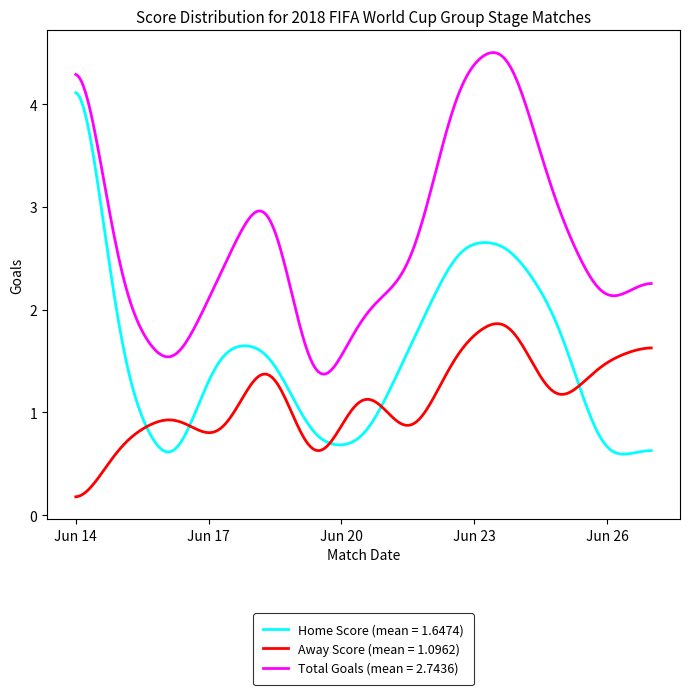

Rank the series by their average value, from highest to lowest.

Total Goals (mean = 2.7436), Home Score (mean = 1.6474), Away Score (mean = 1.0962)